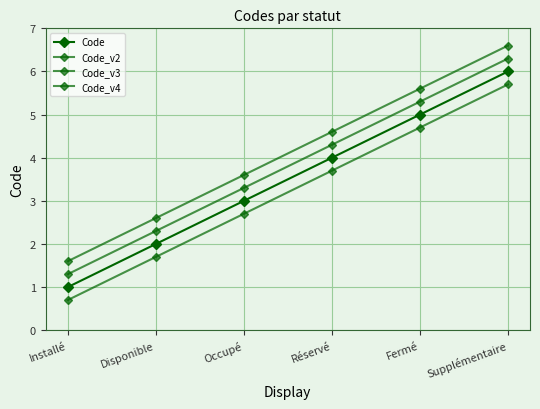

At which category does the chart reach its minimum across all series?

Installé